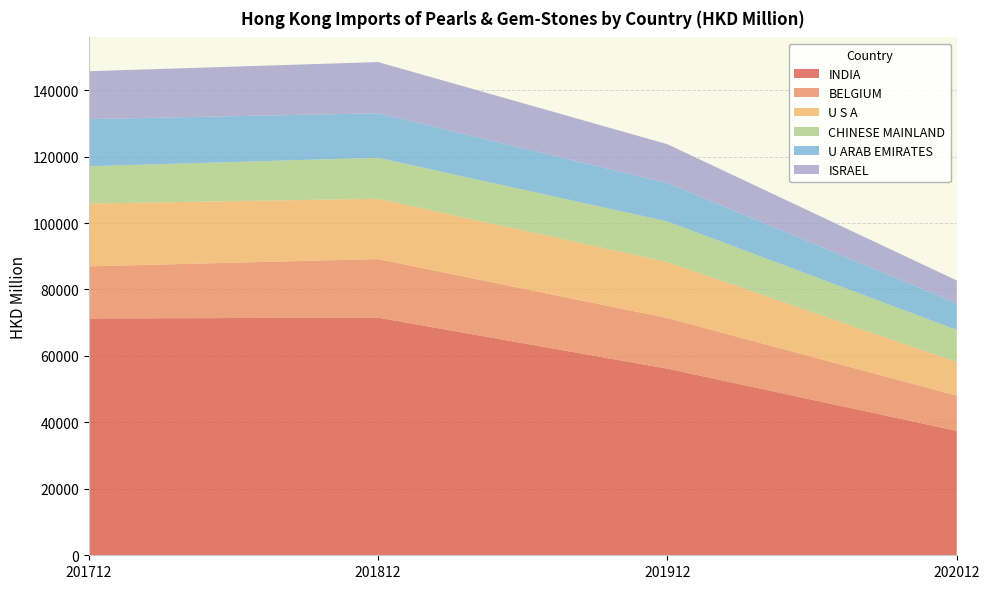

Reading left to right, extract all data points from this chart.

INDIA: 201712=71276.9	201812=71516.8	201912=56162.8	202012=37449.7
BELGIUM: 201712=15679.7	201812=17632.3	201912=15237.0	202012=10593.4
U S A: 201712=18900.0	201812=18162.4	201912=16859.4	202012=10126.1
CHINESE MAINLAND: 201712=11220.0	201812=12322.8	201912=12212.5	202012=9648.3
U ARAB EMIRATES: 201712=14204.5	201812=13392.4	201912=11564.8	202012=8052.3
ISRAEL: 201712=14399.0	201812=15409.7	201912=11672.7	202012=6835.2